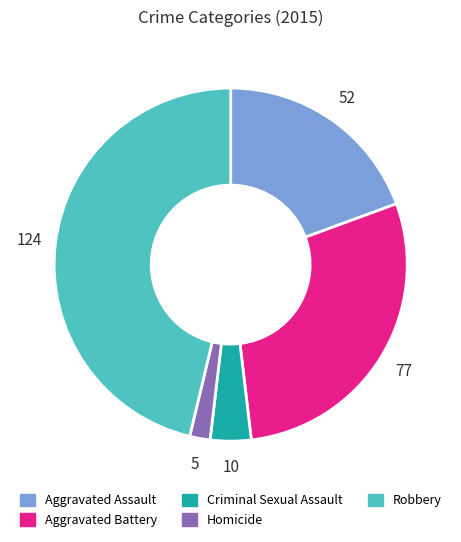

Which has a higher value, Robbery or Aggravated Assault?

Robbery